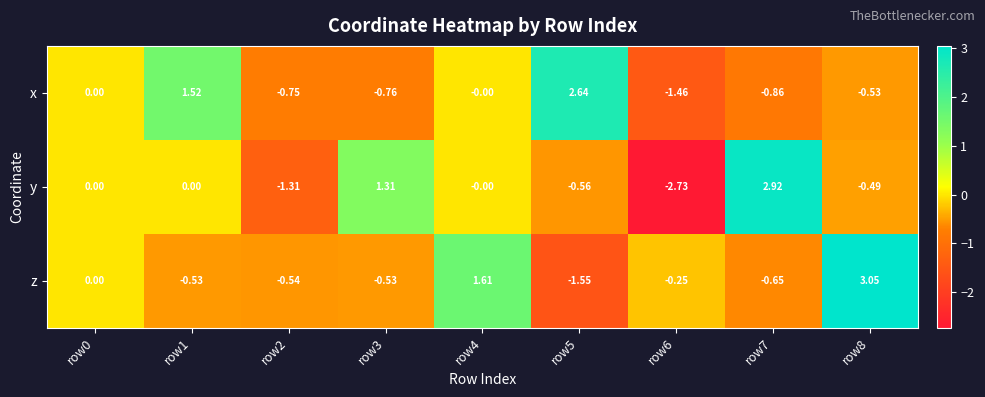

What is the spread (max minus min) of values at row6?

2.5